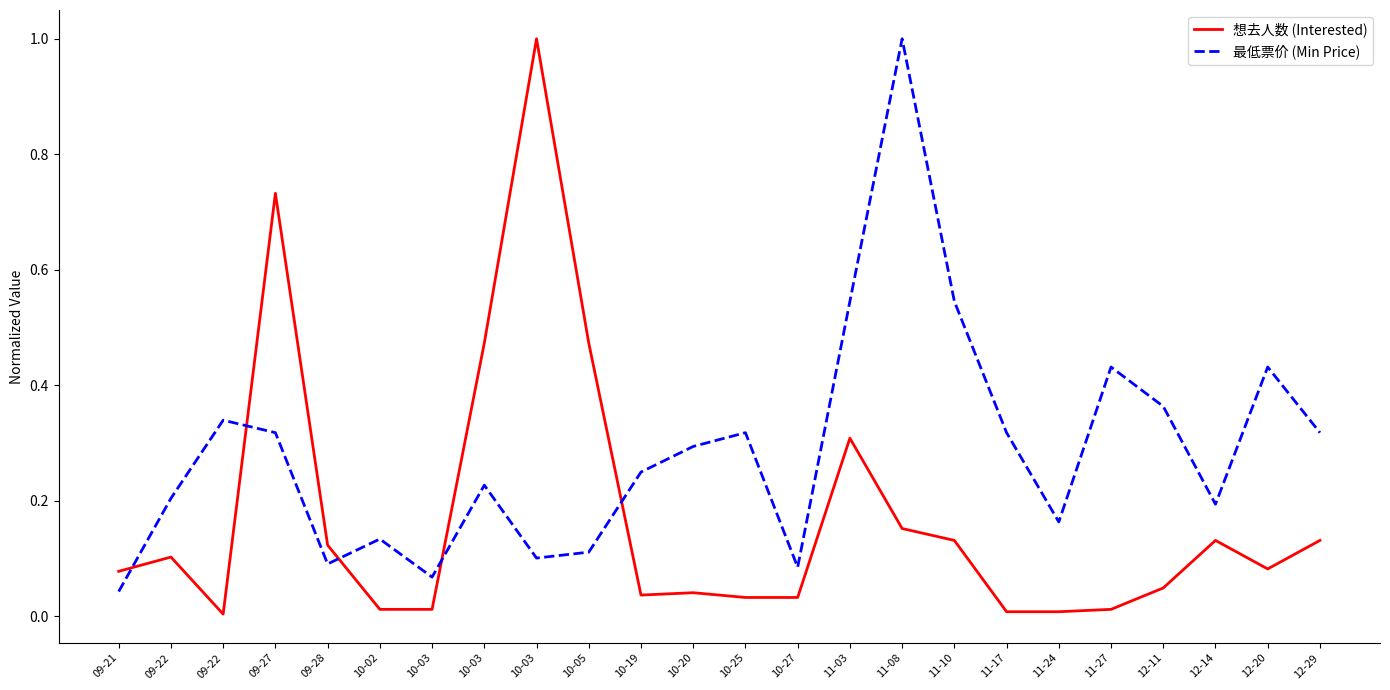

What is the total value across all series at 12-20?

0.5